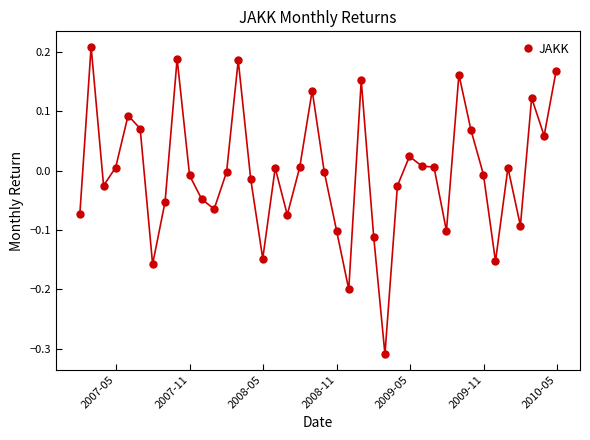

True or false: there are more than 0 points higher than both neighbors.

True